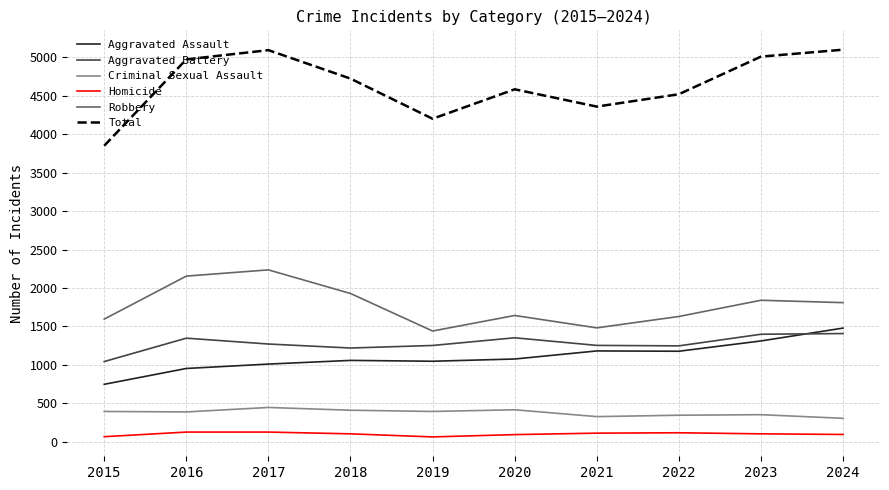

What is the total value across all series at 2022?

9040